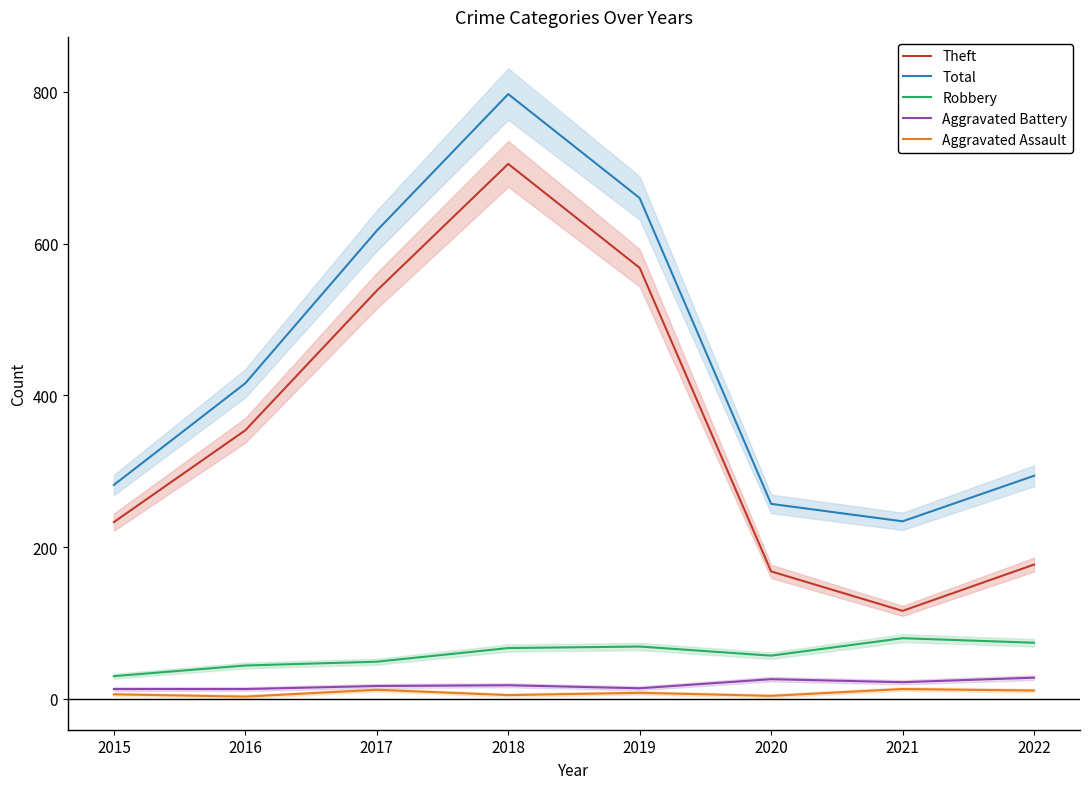

Reading right to left, transcribe all the data shown in this chart.

Theft: 2022=177	2021=116	2020=168	2019=568	2018=705	2017=538	2016=354	2015=233
Total: 2022=294	2021=234	2020=257	2019=660	2018=797	2017=617	2016=416	2015=282
Robbery: 2022=74	2021=80	2020=57	2019=69	2018=67	2017=49	2016=44	2015=30
Aggravated Battery: 2022=28	2021=22	2020=26	2019=14	2018=18	2017=17	2016=13	2015=13
Aggravated Assault: 2022=11	2021=13	2020=4	2019=8	2018=5	2017=12	2016=3	2015=6